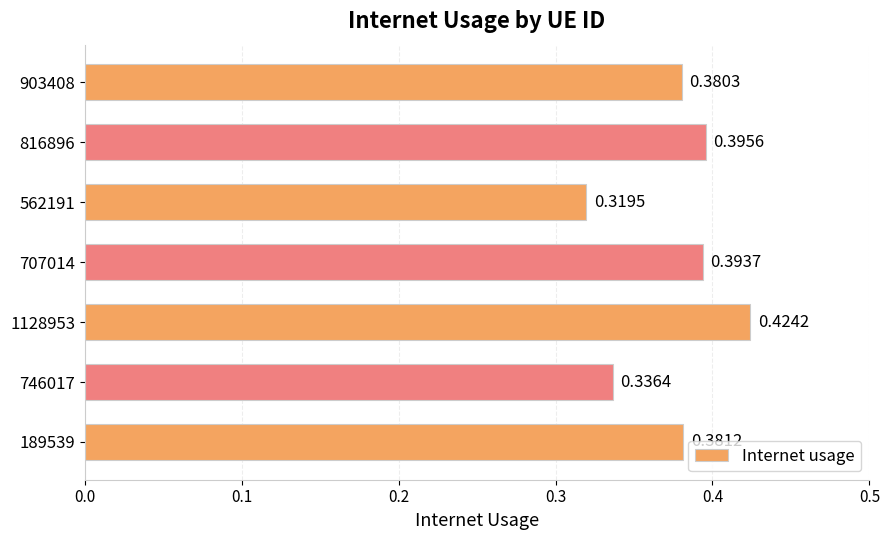

Rank the categories by value from highest to lowest.

1128953, 816896, 707014, 189539, 903408, 746017, 562191